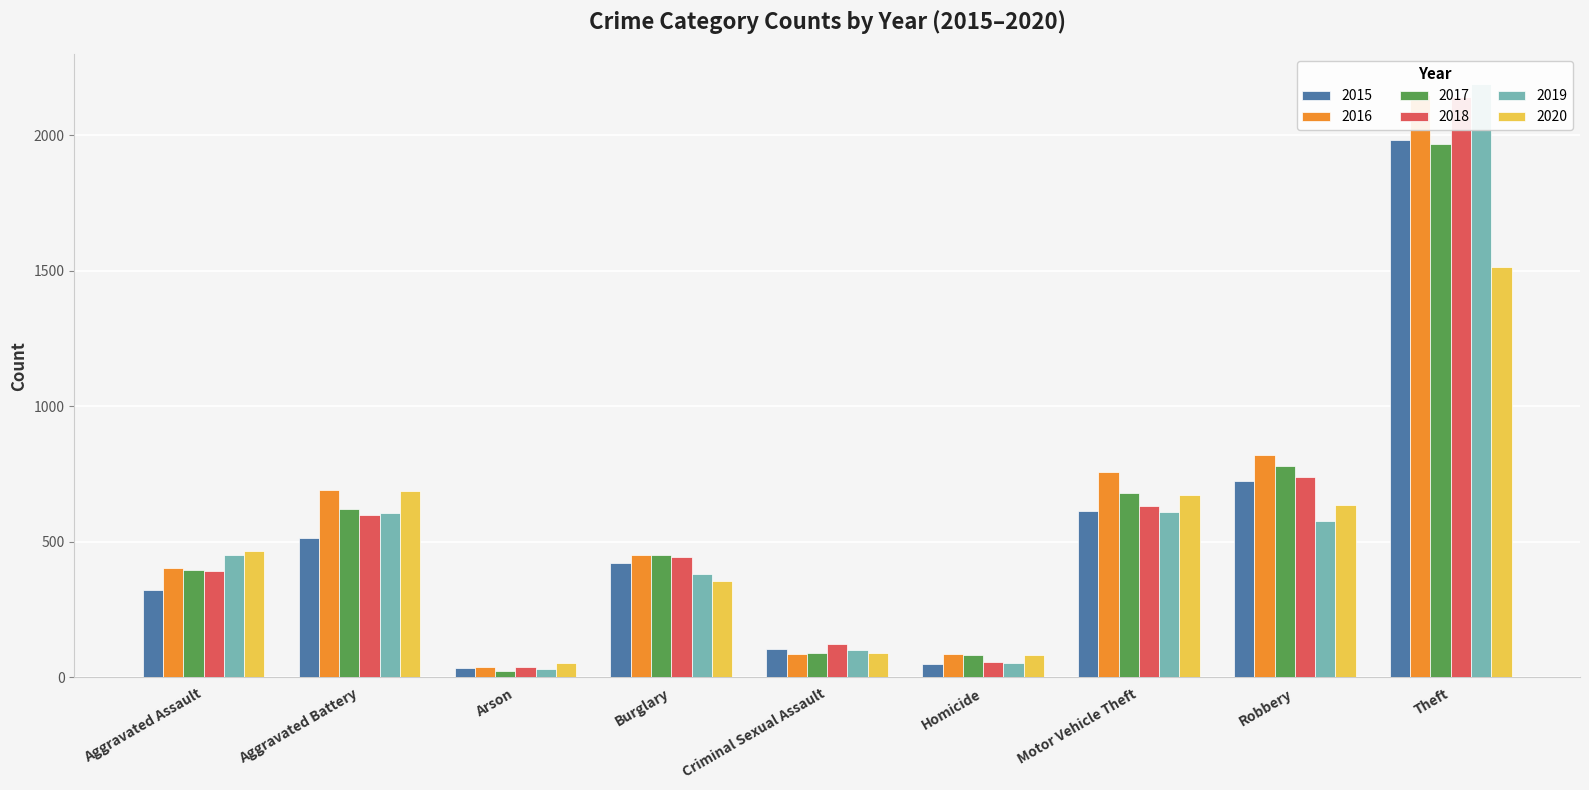

List the labels in order of 2016 value, smallest first.

Arson, Criminal Sexual Assault, Homicide, Aggravated Assault, Burglary, Aggravated Battery, Motor Vehicle Theft, Robbery, Theft